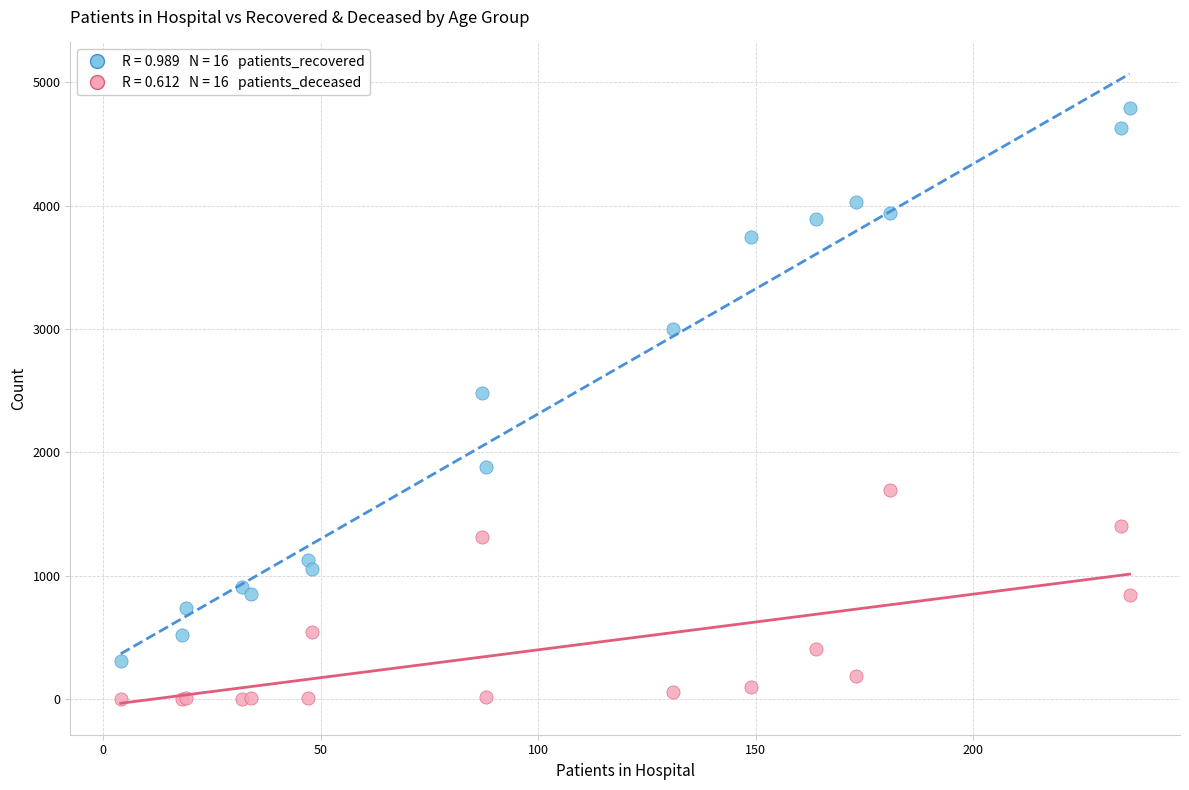

Across all series, what Y value is closest to 2396?

2485